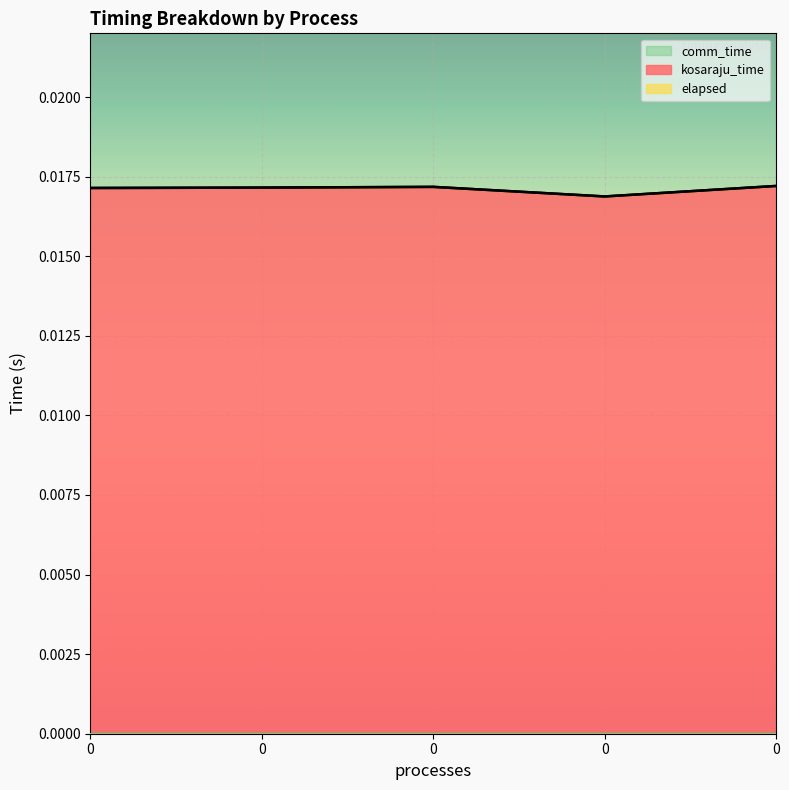

Does the chart display data point markers on the line(s)?

No